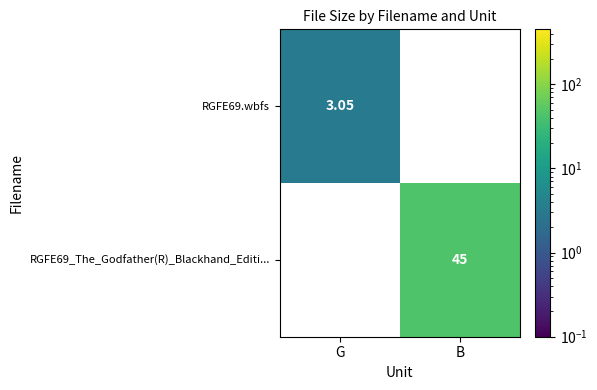

At which category is the sum across all series the highest?

B